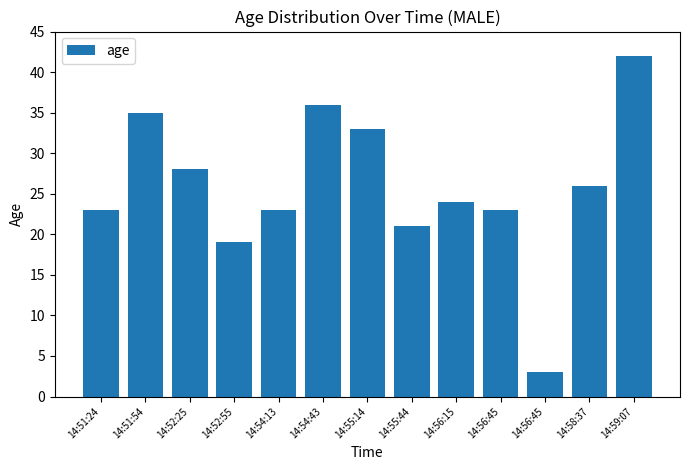

Does the chart contain any negative values?

No